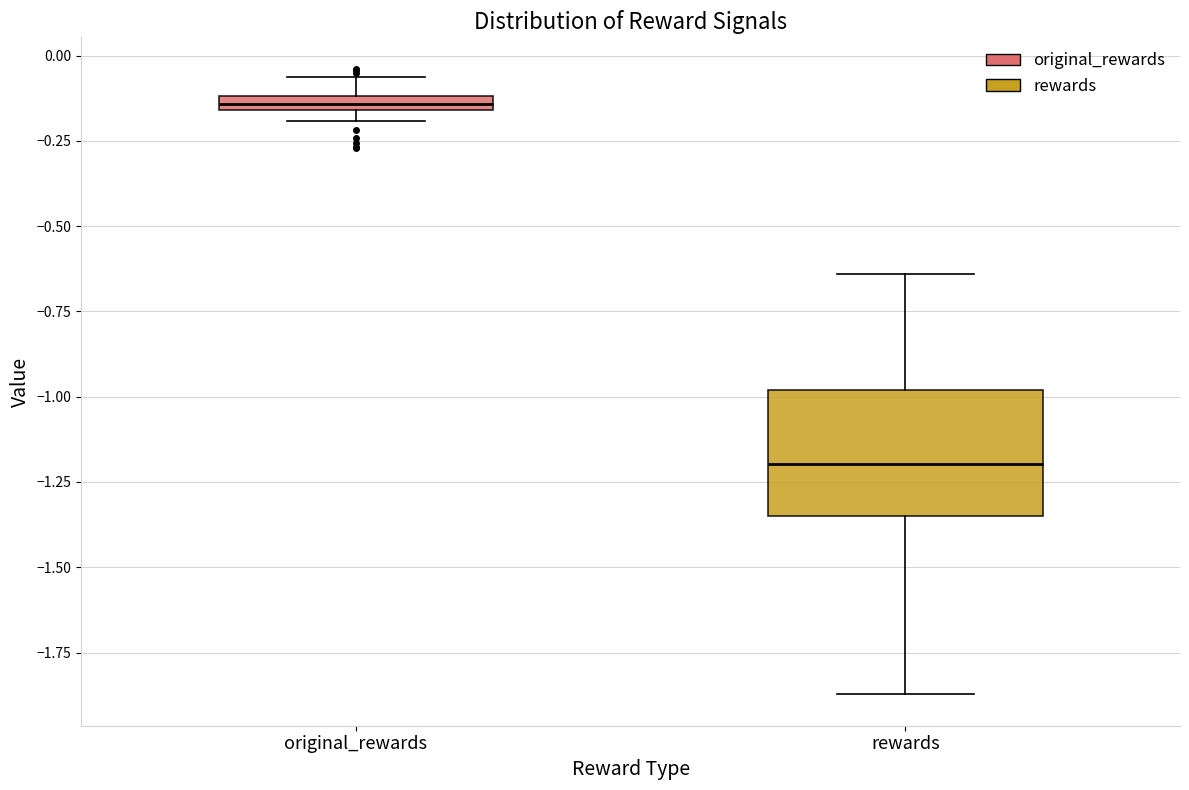

Where is the upper edge of the box for original_rewards on the y-axis? The values are not printed on the chart, so give them approximately, as read against the axis.

-0.10